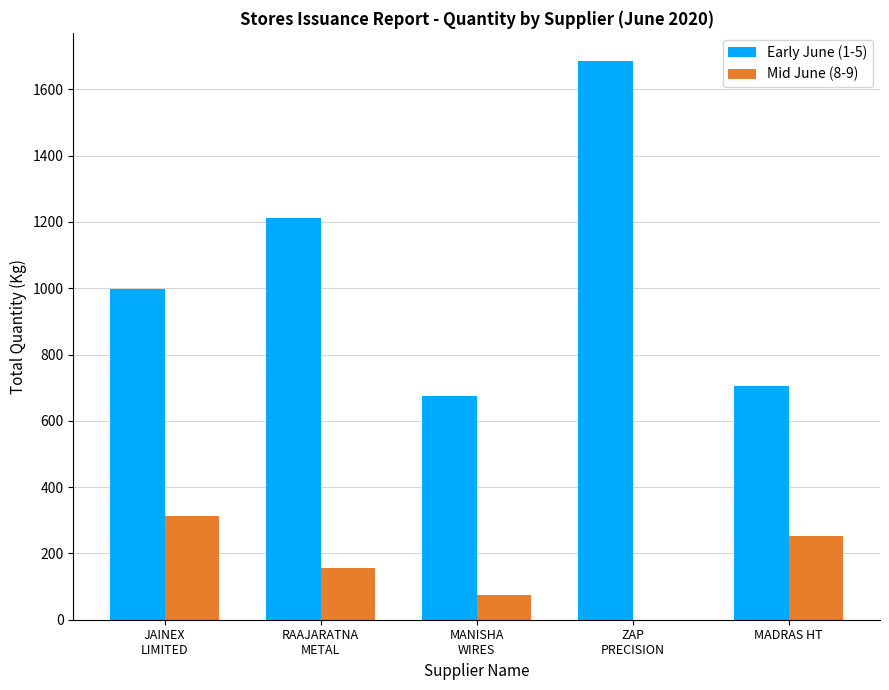

Are the bars horizontal?

No